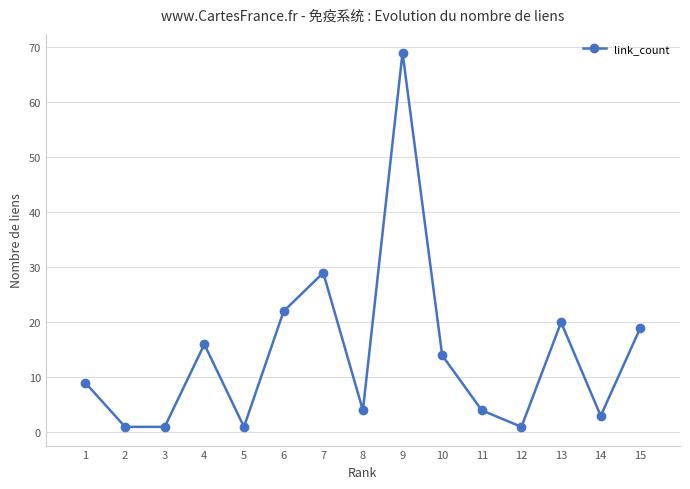

Is it true that the value at 9 is 26?

False